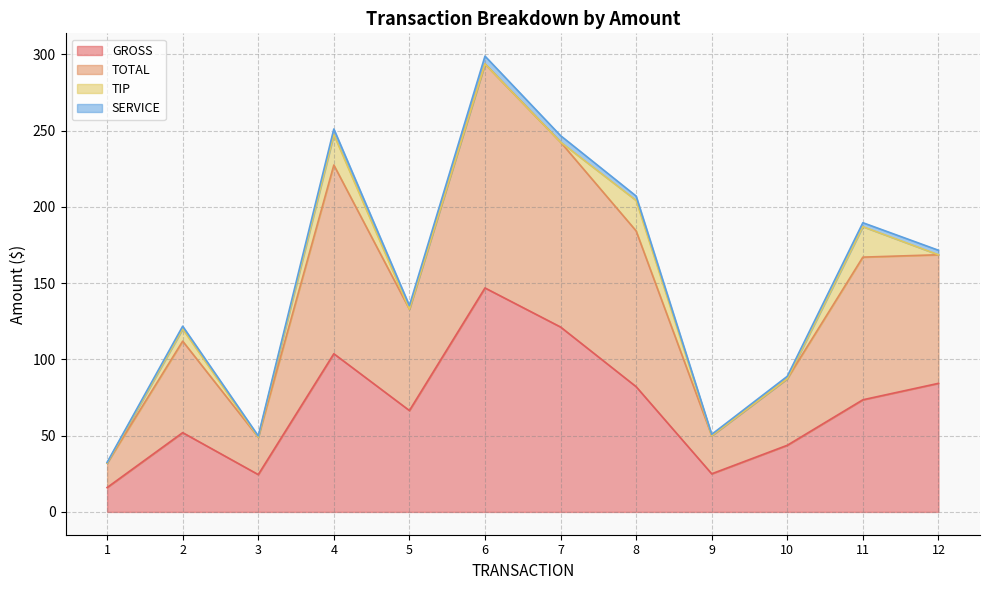

At which category does the chart reach its minimum across all series?

1